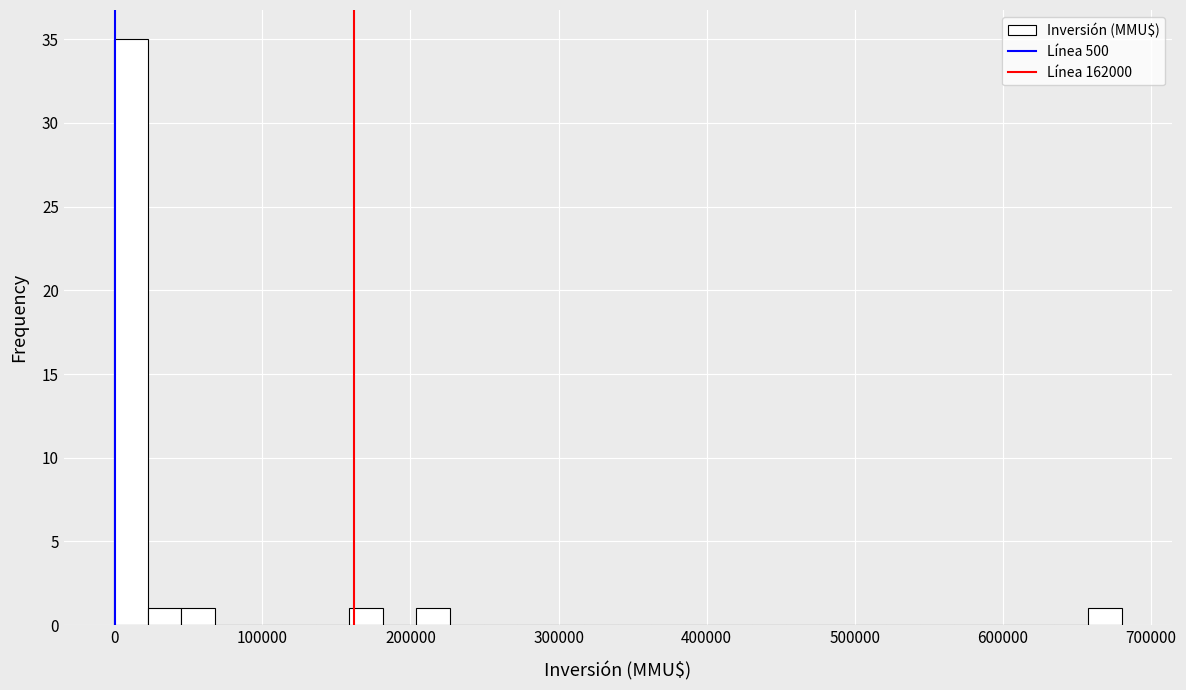

Read against the x-axis, roughly where is the centre of the tallest bar?

10000